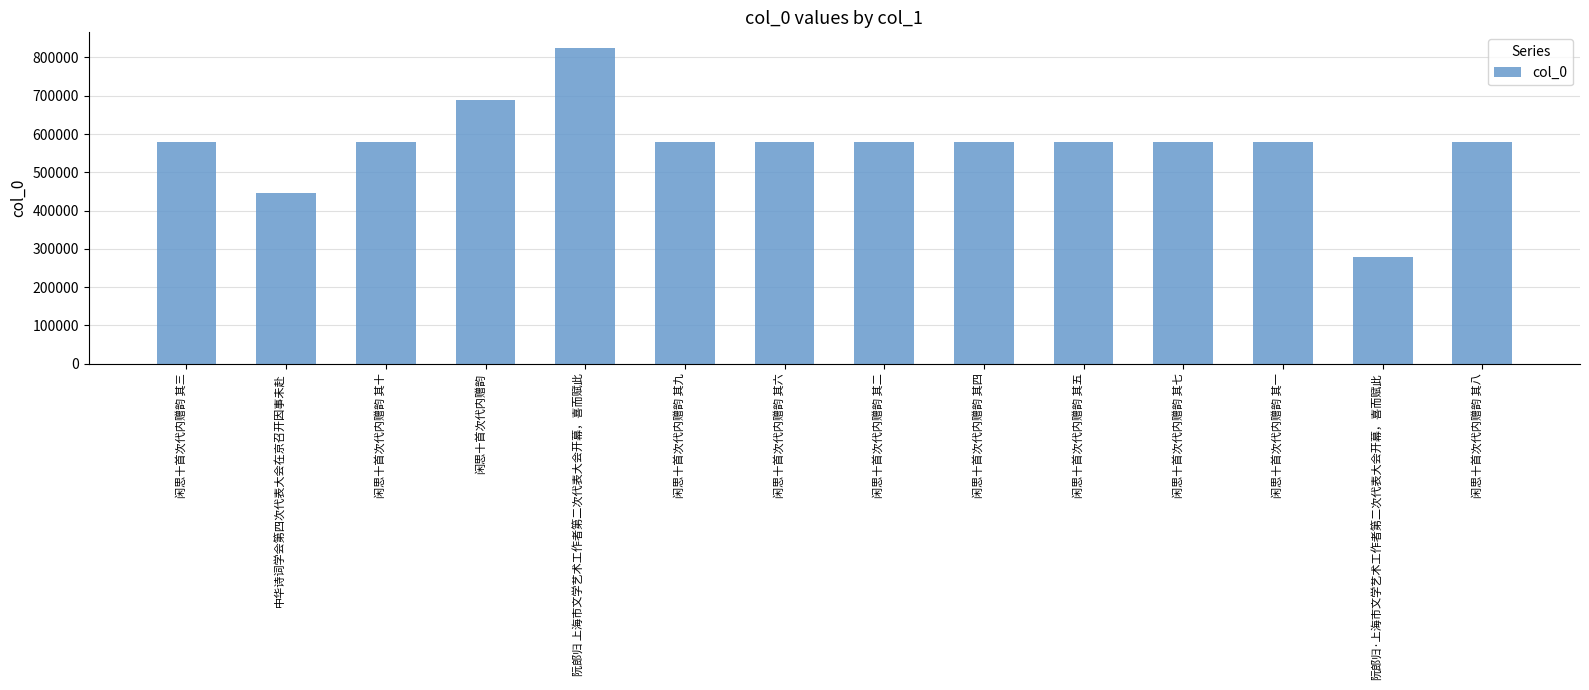

What is the ratio of the value at 闲思十首次代内赠韵 其二 to the value at 闲思十首次代内赠韵 其七?

1.0